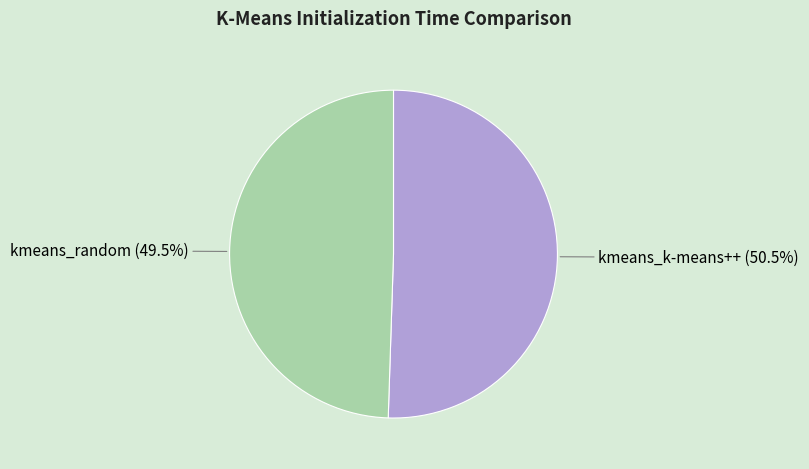

Rank the categories by value from lowest to highest.

kmeans_random, kmeans_k-means++